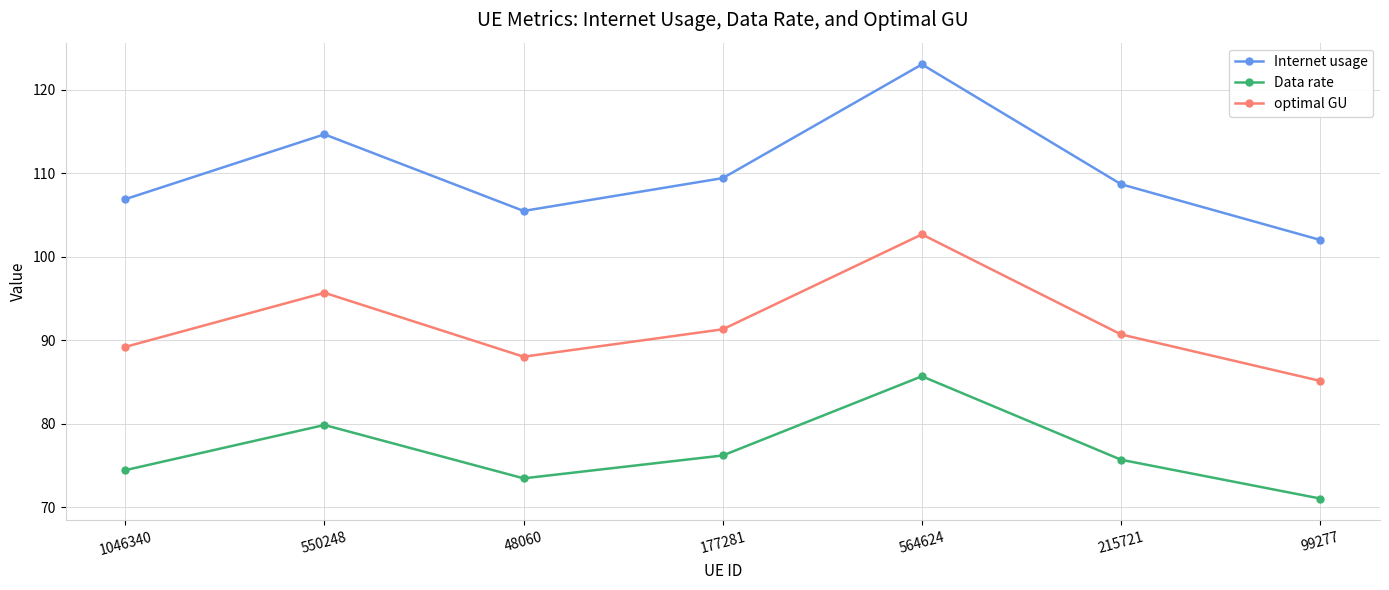

How many lines are shown in the chart?

3